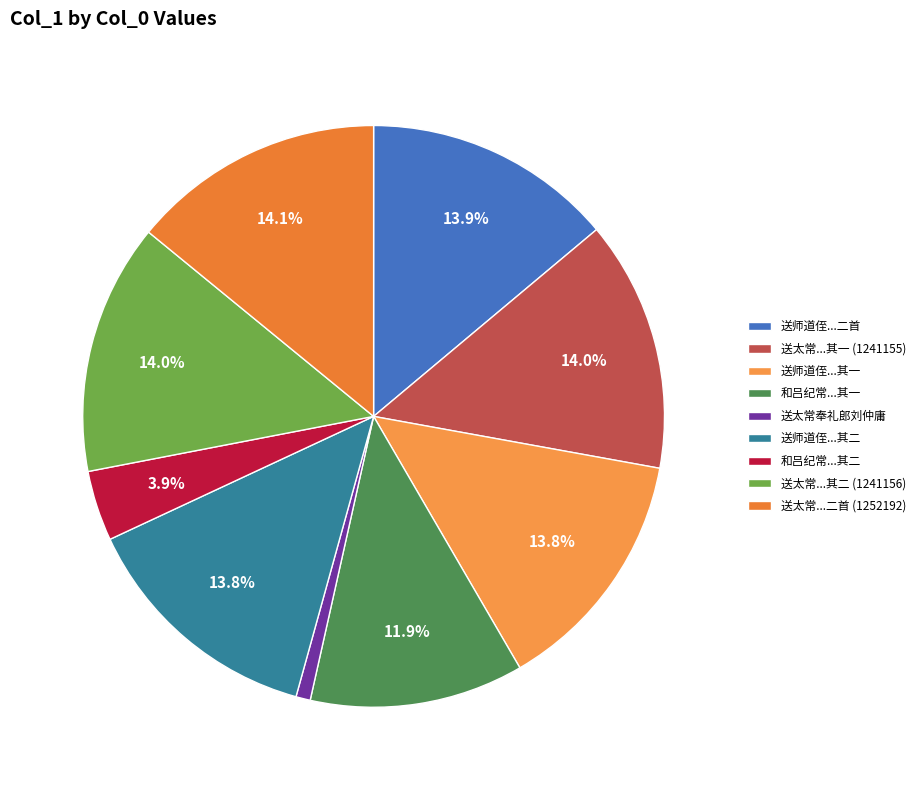

Which slice is the smallest?

送太常奉礼郎刘仲庸